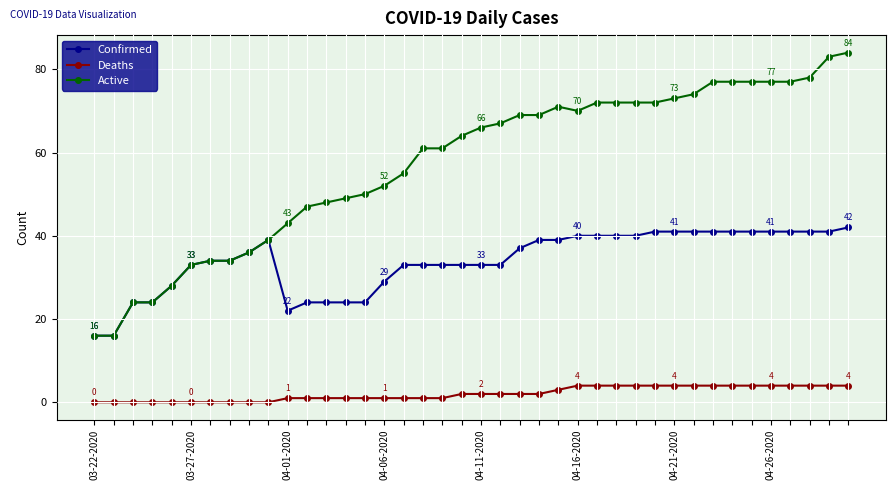

What is the value of the Active point at the 38th from the left?

78